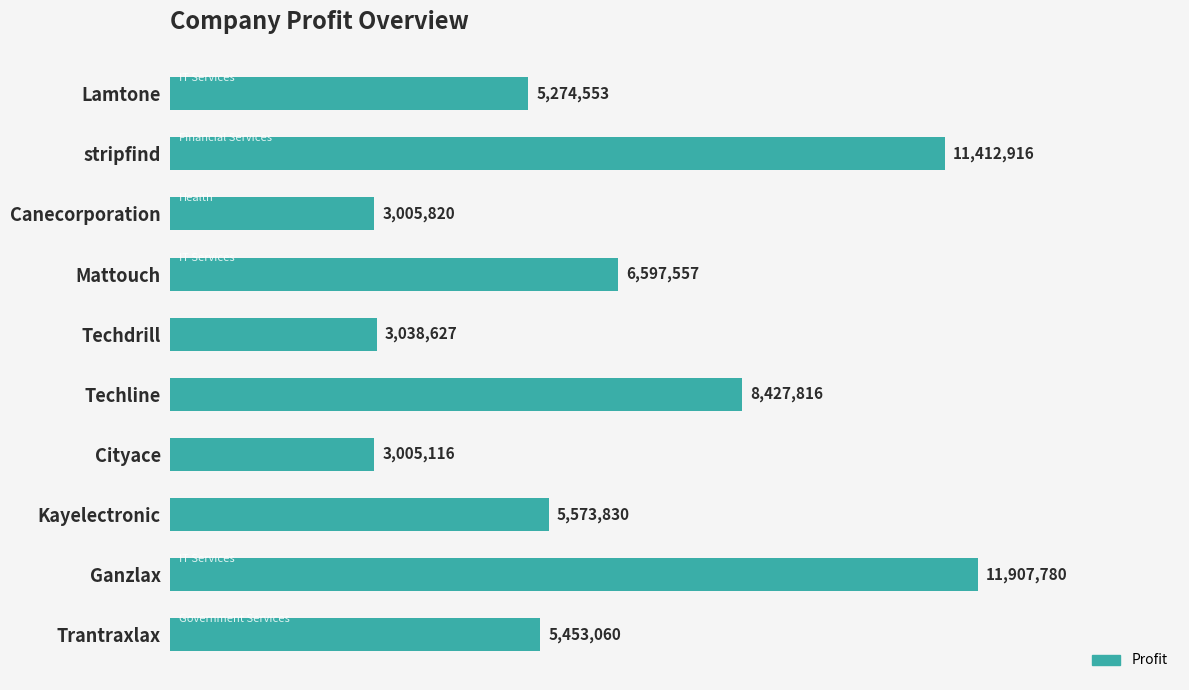

List the labels in order of value, largest first.

Ganzlax, stripfind, Techline, Mattouch, Kayelectronic, Trantraxlax, Lamtone, Techdrill, Canecorporation, Cityace